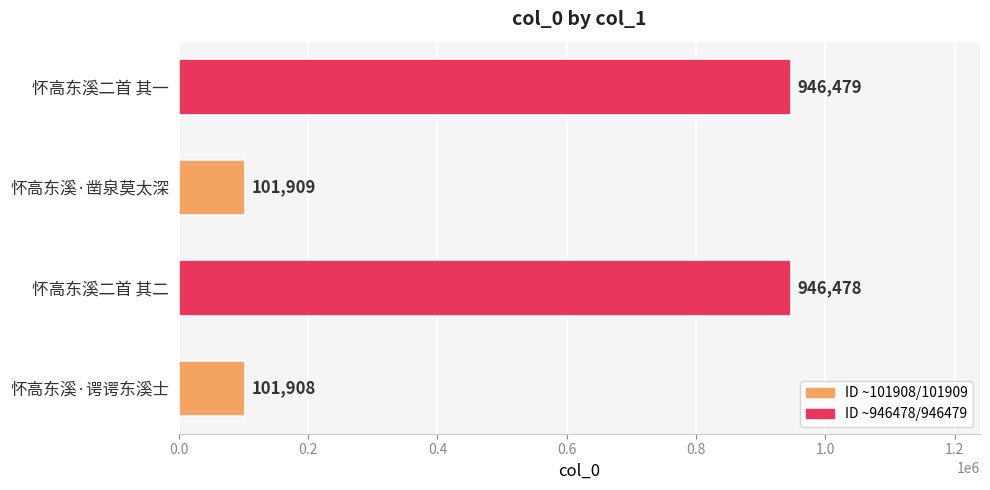

True or false: the data shows 29330 at 怀高东溪·凿泉莫太深.

False